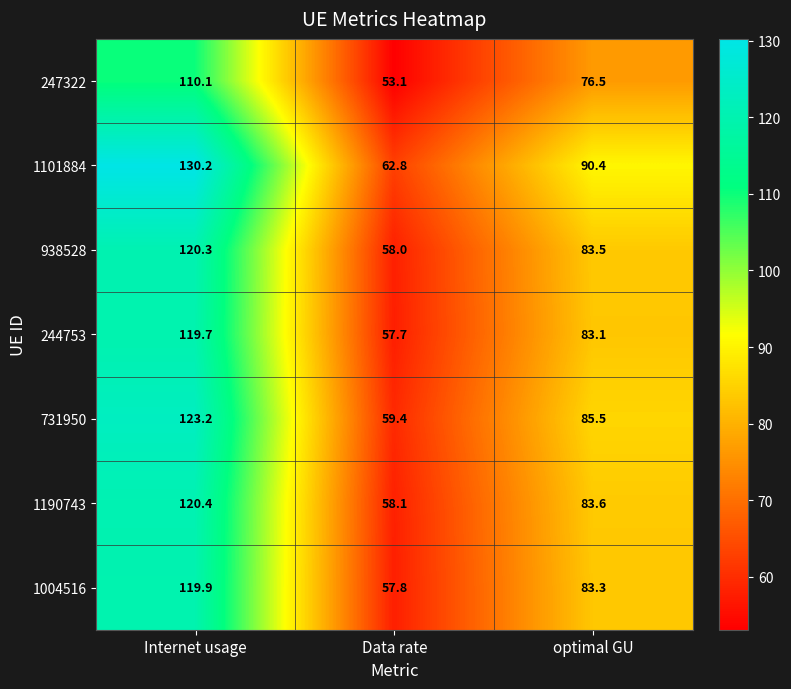

True or false: 244753 has a value of 57.7 at Data rate.

True